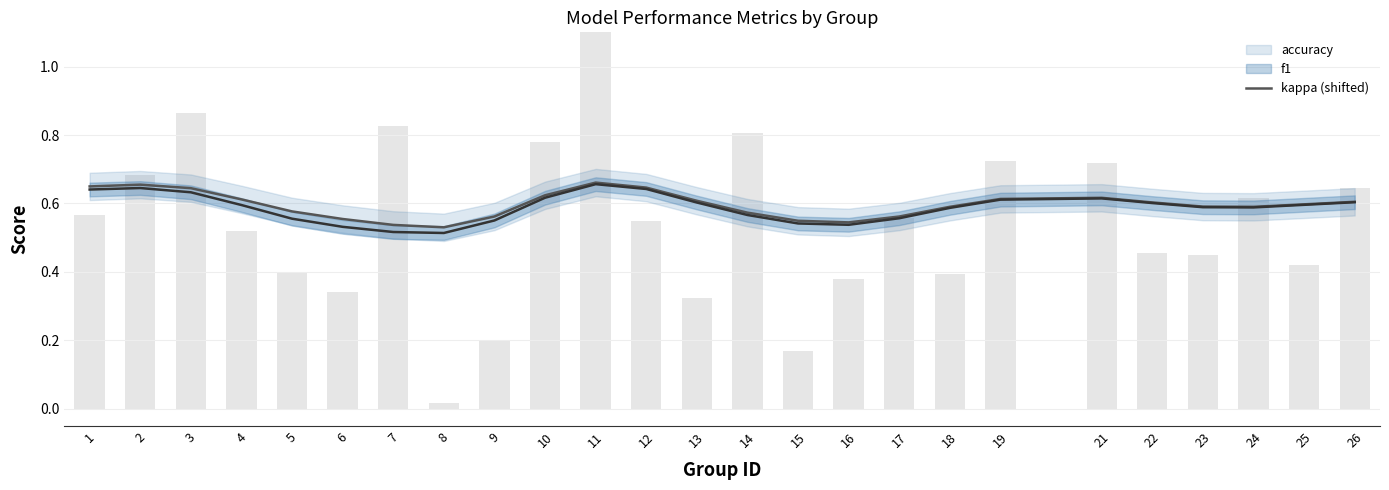

The value at 15 is 0.2. True or false?

True